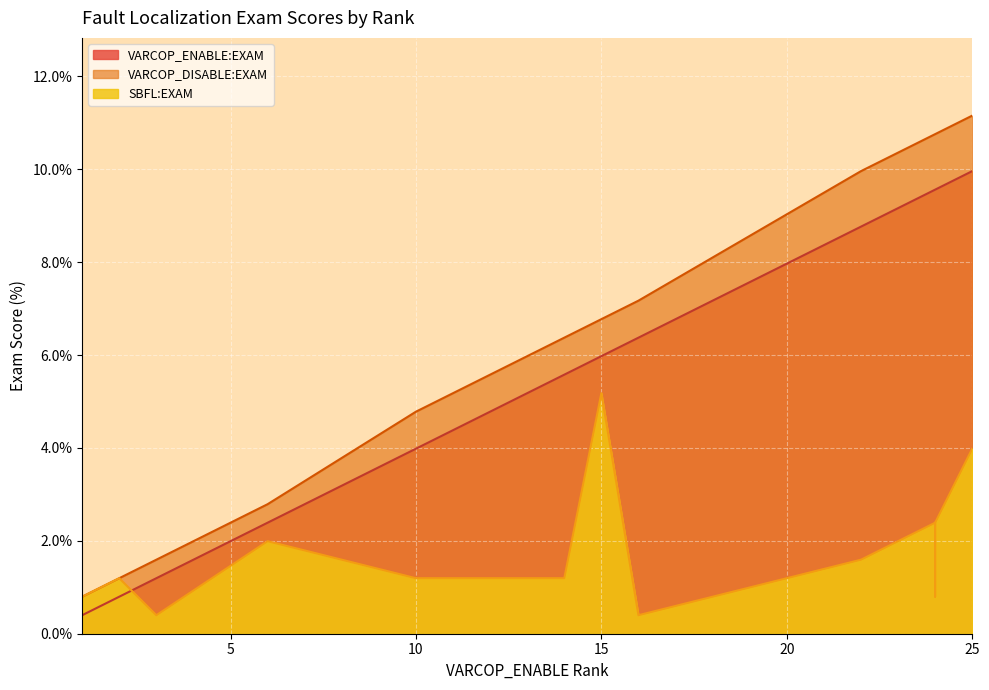

Which category has the lowest value across all series?

1